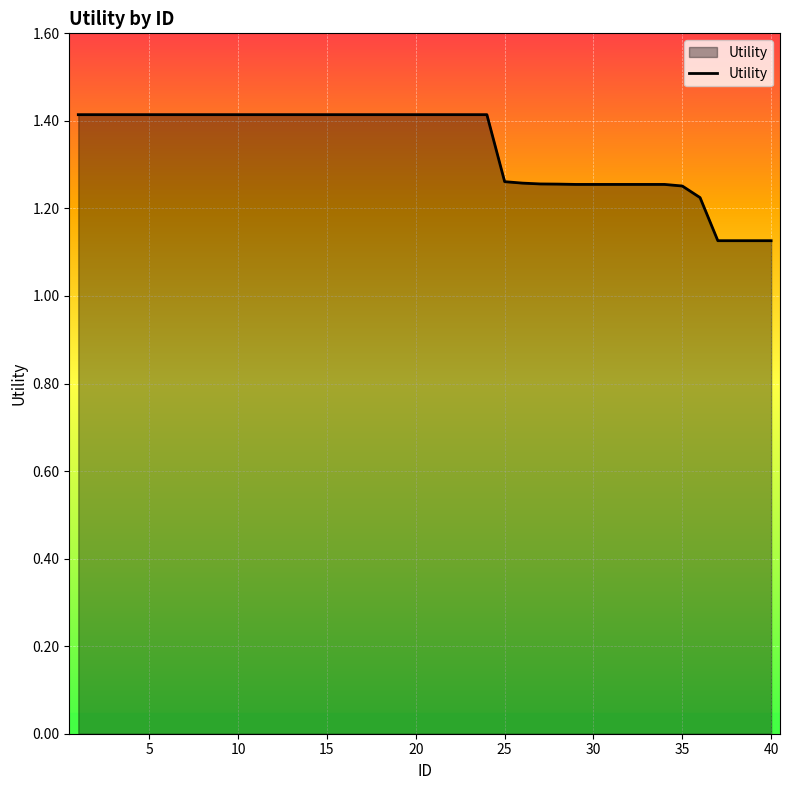

What is the greatest value displayed?

1.4